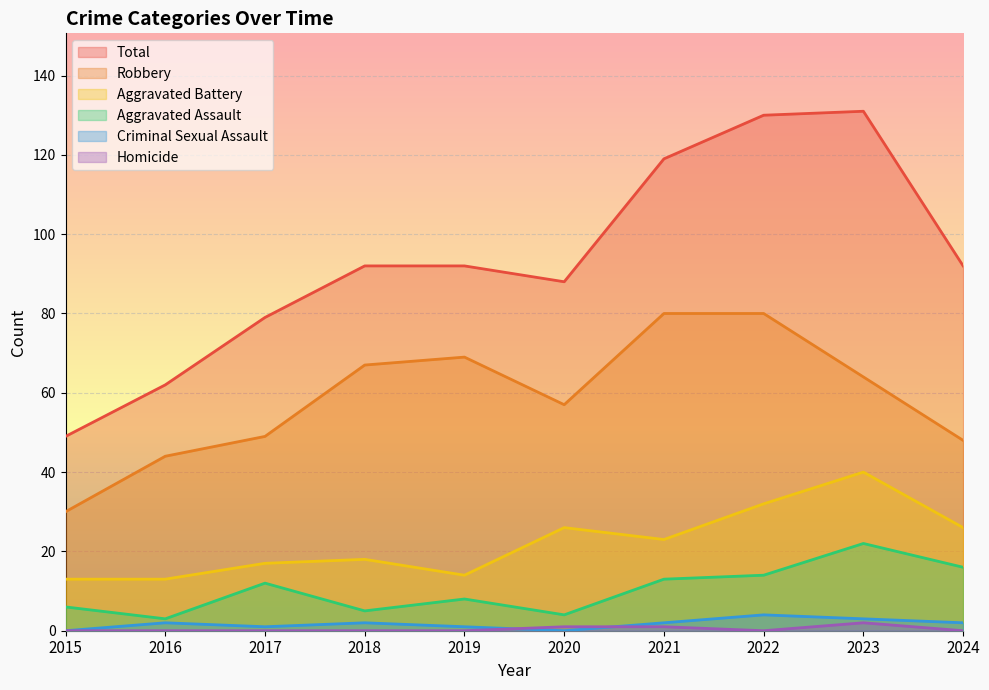

True or false: Robbery and Aggravated Battery cross at least once.

False